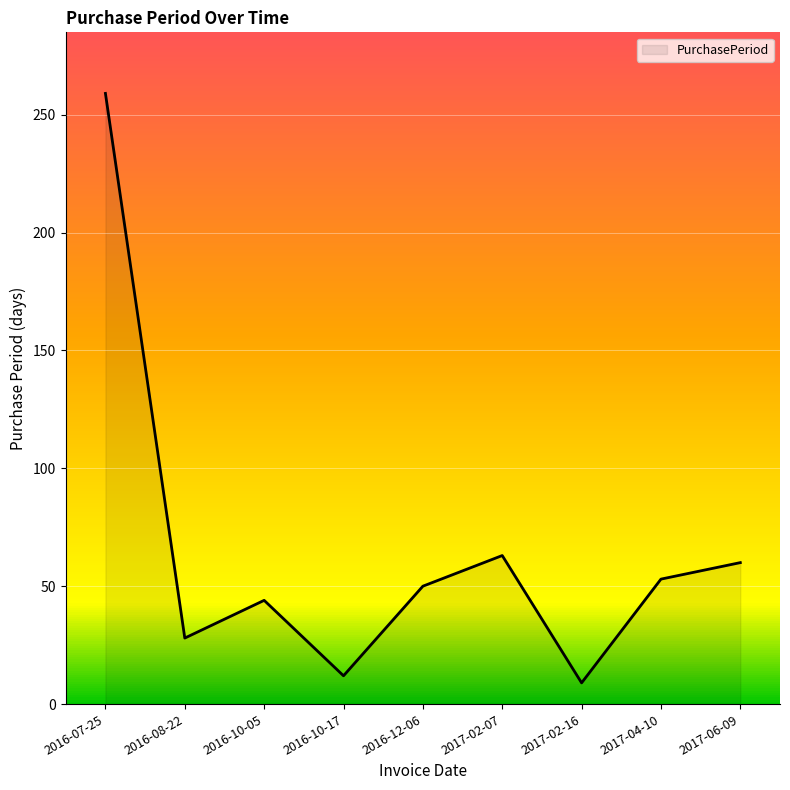

What is the label of the 4th point from the right?

2017-02-07